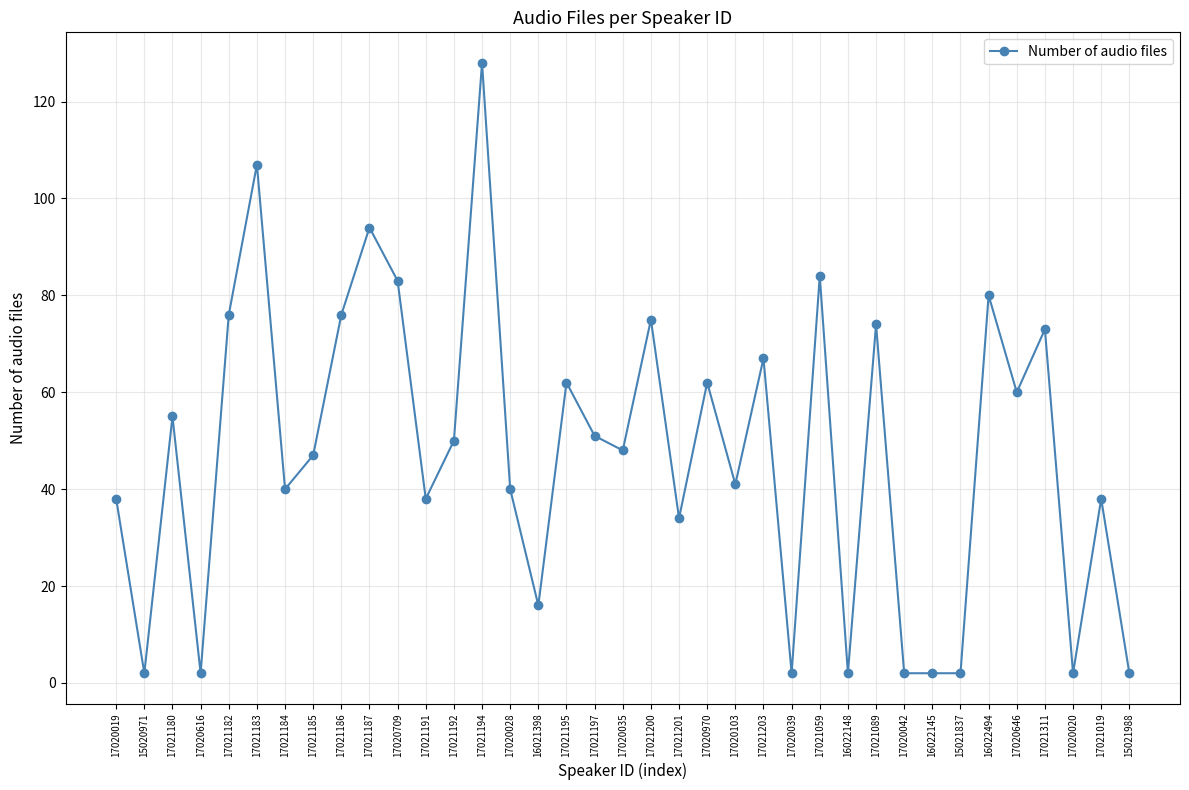

How many data points are less than 48?

18